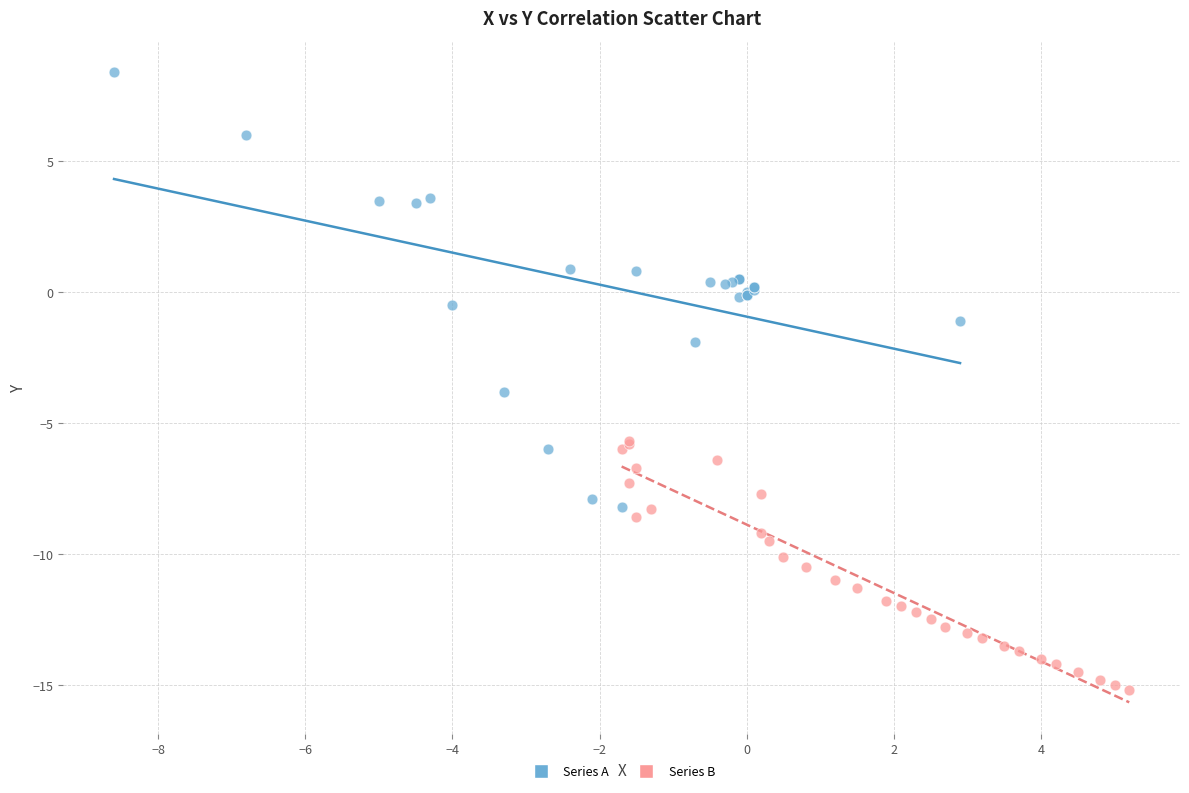

Which series reaches the maximum Y coordinate?

Series A